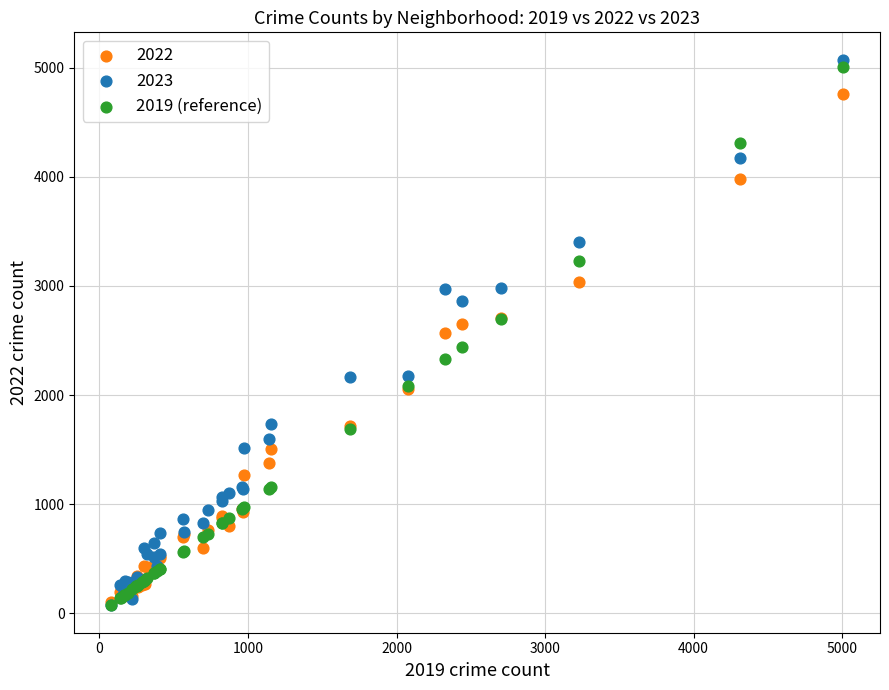

What are all the series names shown in the legend?

2022, 2023, 2019 (reference)